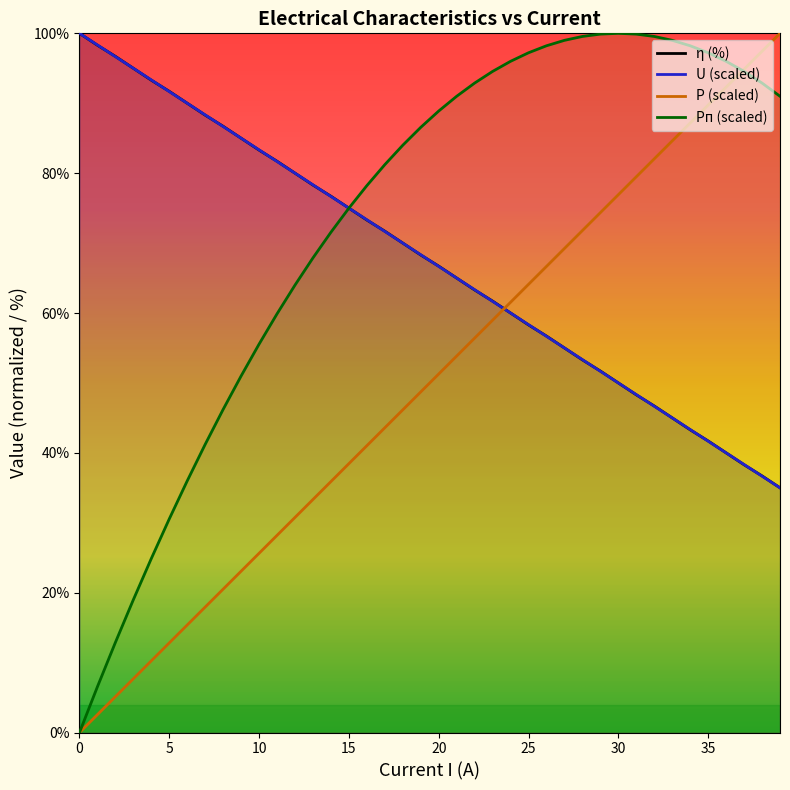

Read the Pп value at 9.

51.0